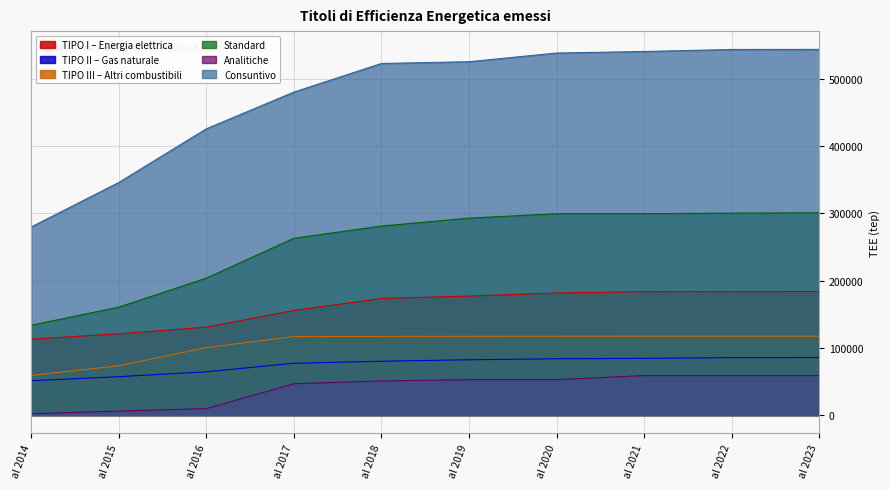

The value of Analitiche at al 2014 is 1940. True or false?

True